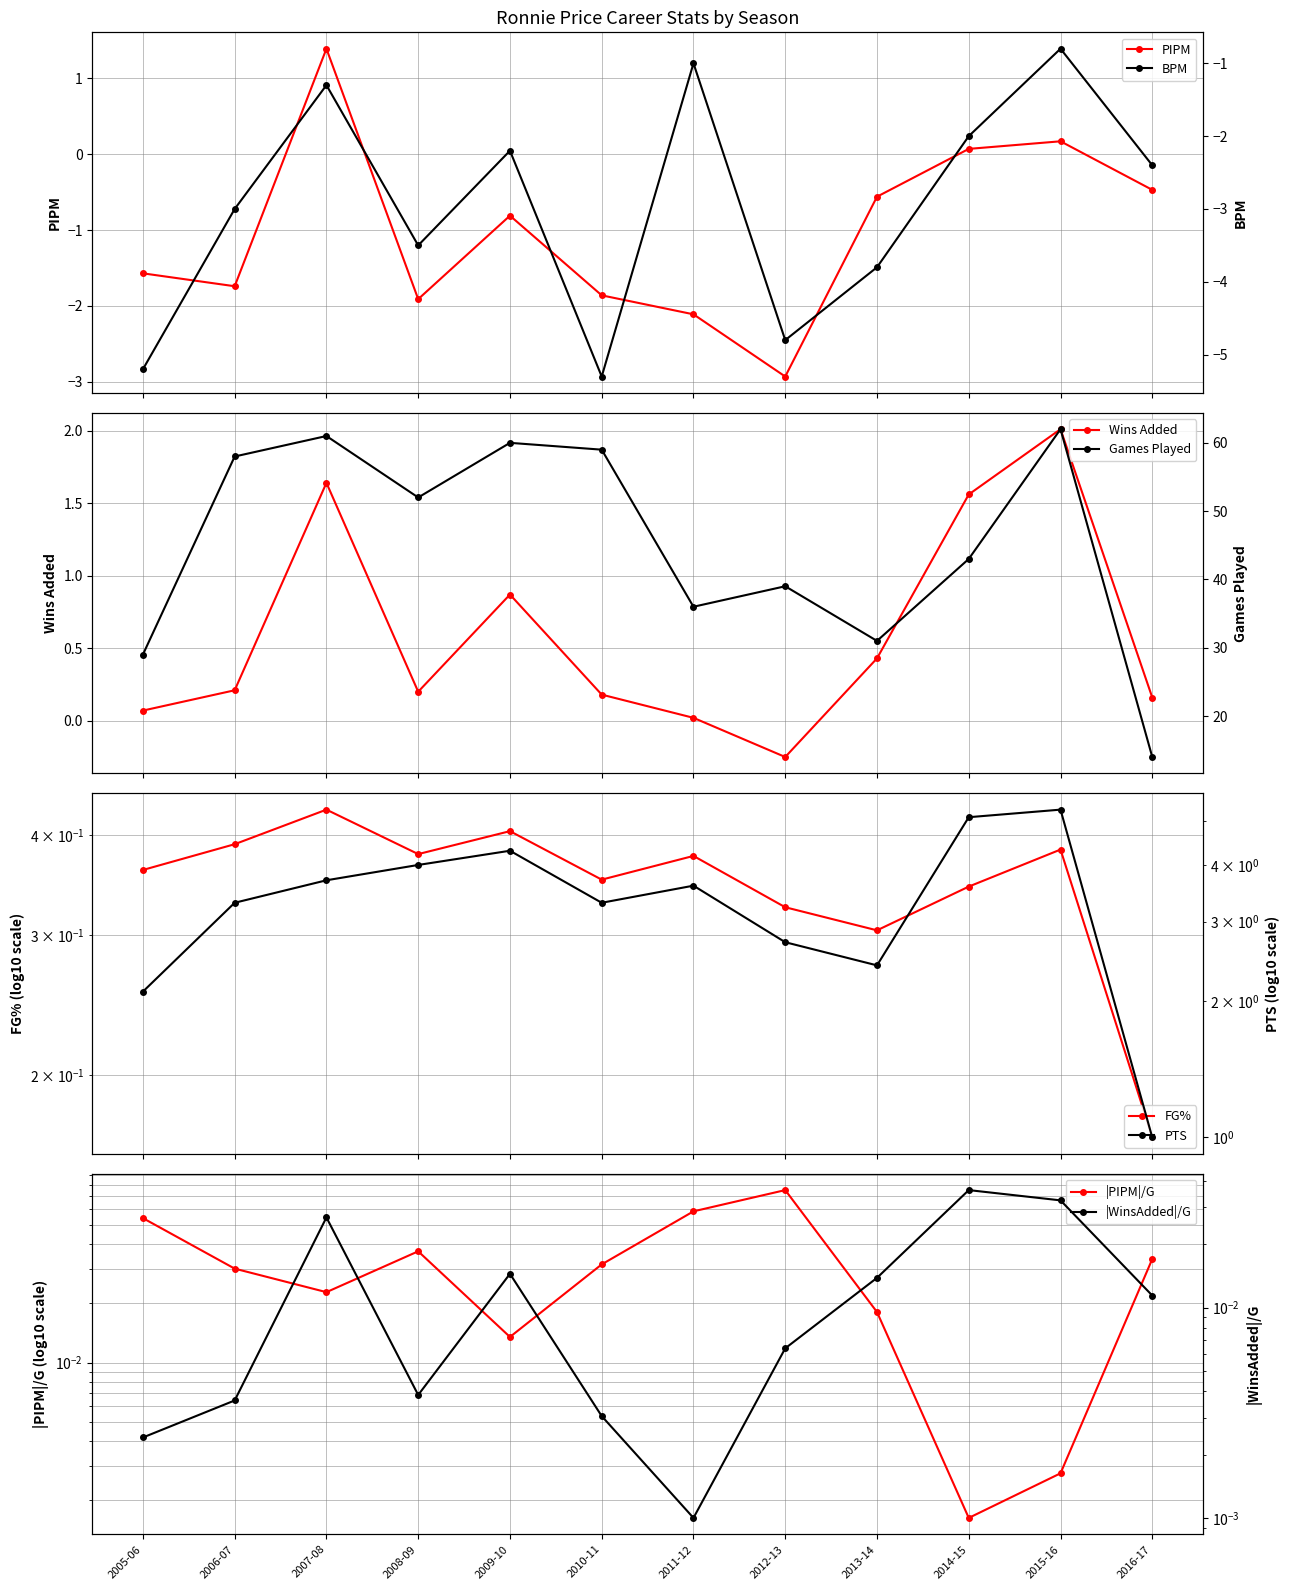

List the labels in order of Wins Added value, smallest first.

2012-13, 2011-12, 2005-06, 2016-17, 2010-11, 2008-09, 2006-07, 2013-14, 2009-10, 2014-15, 2007-08, 2015-16